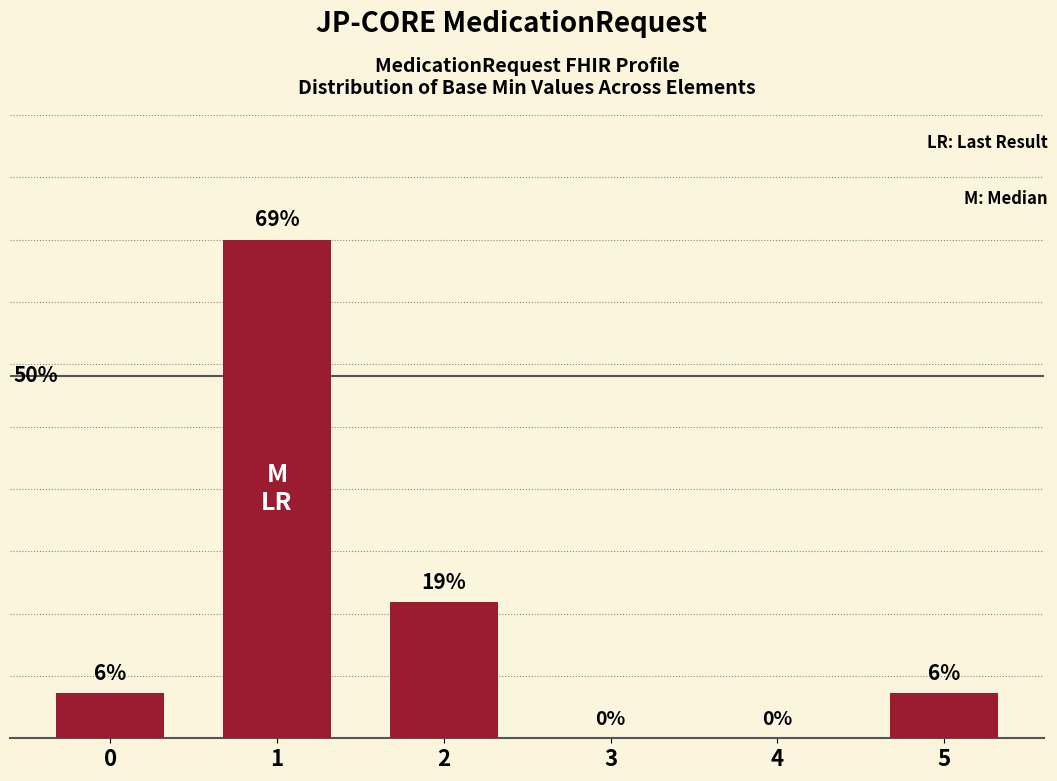

List the labels in order of value, largest first.

1, 2, 0, 5, 3, 4